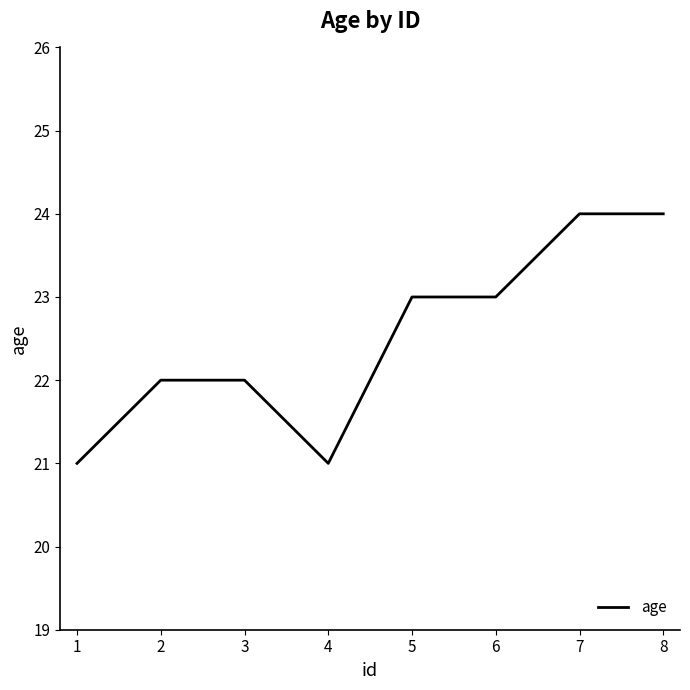

What is the difference between the maximum and minimum values?

3